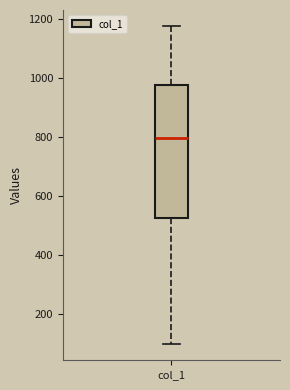

Where does the lower whisker of the box for col_1 end on the y-axis? The values are not printed on the chart, so give them approximately, as read against the axis.

100